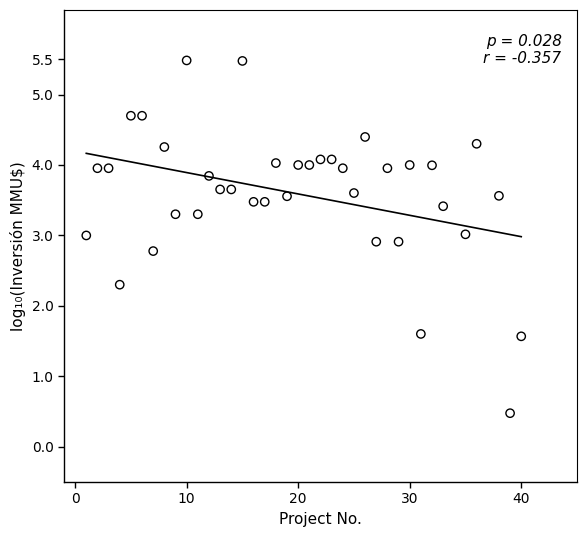

What is the range of X values (max minus min)?

39.0